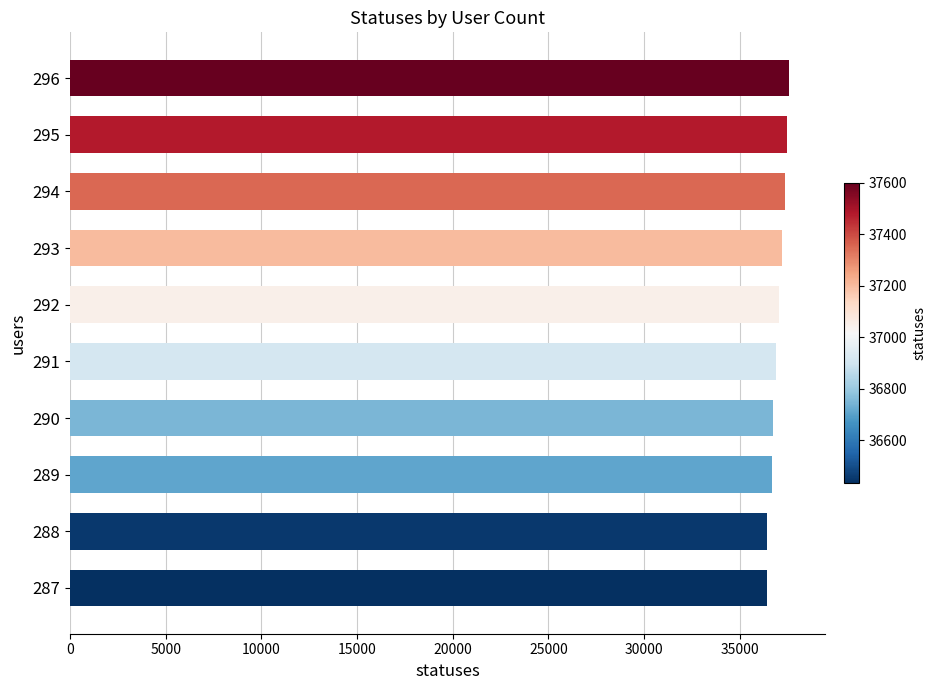

Are the bars horizontal?

Yes